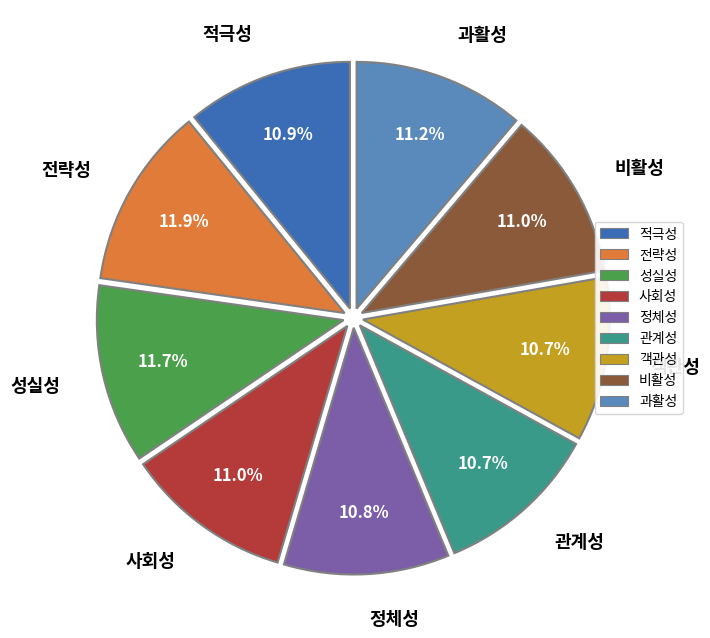

Which has a higher value, 사회성 or 성실성?

성실성